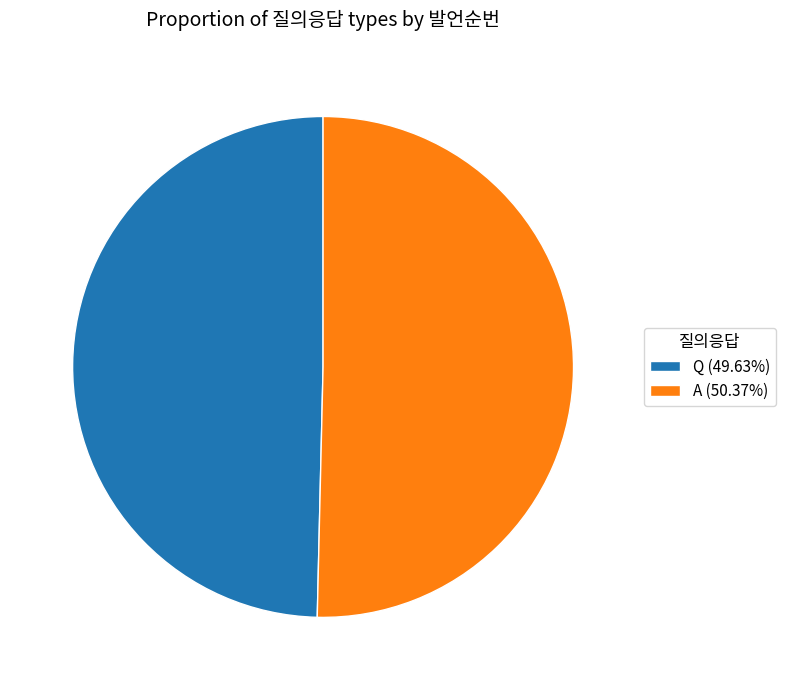

Combined, do A and Q account for over 50%?

Yes